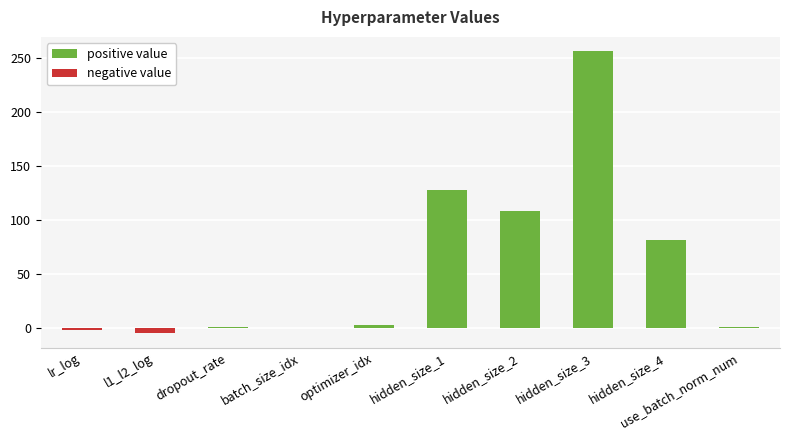

Where is the data nearest to the value 125?

hidden_size_1